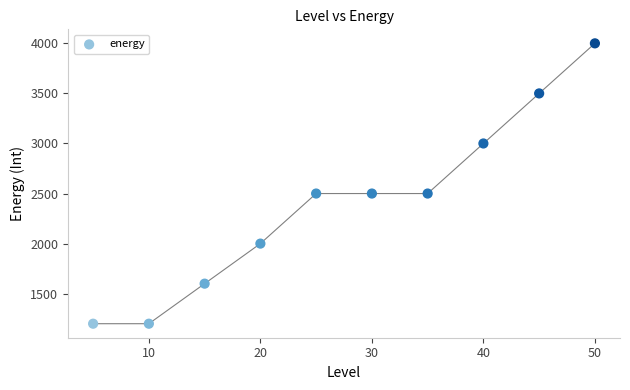

What is the average Y value?

2400